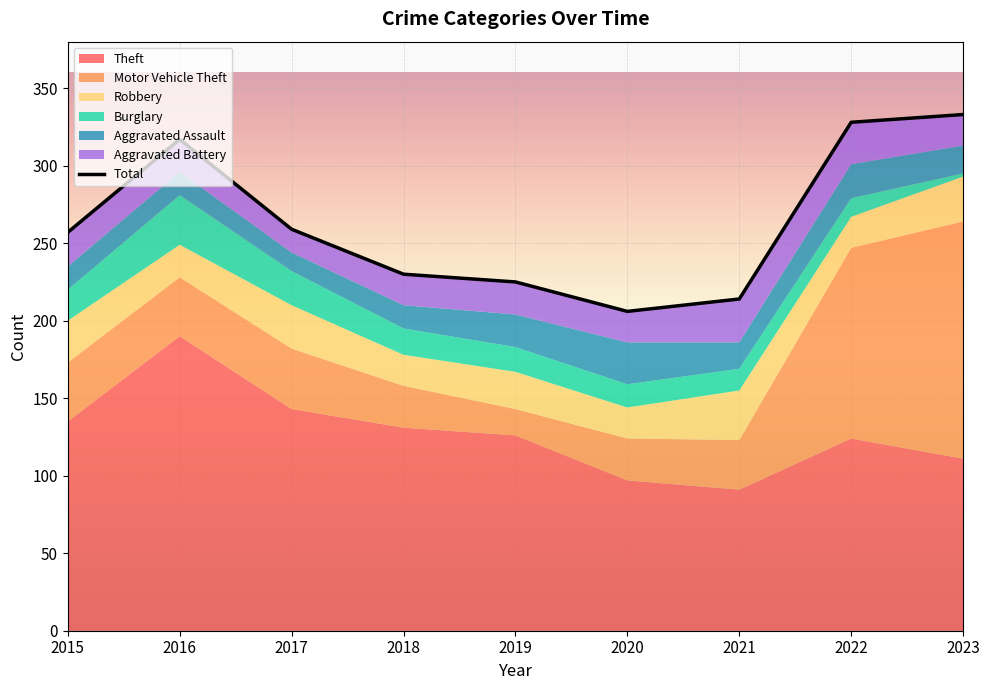

Reading left to right, list all the values displayed in this chart.

2015=257	2016=317	2017=259	2018=230	2019=225	2020=206	2021=214	2022=328	2023=333